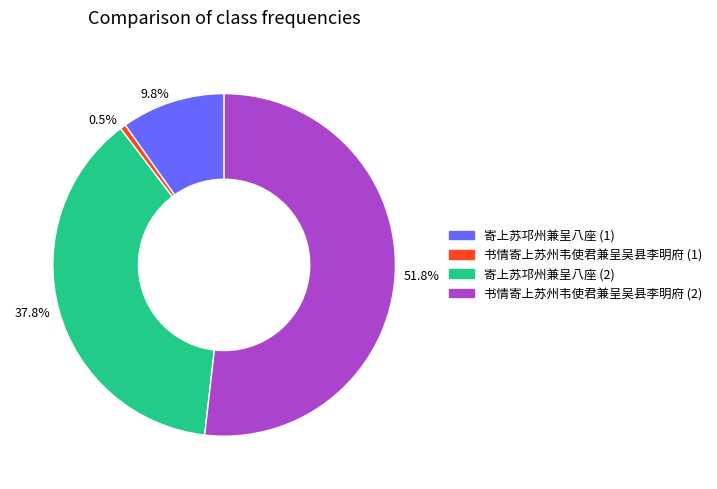

Is there any slice that represents more than half of the pie?

Yes